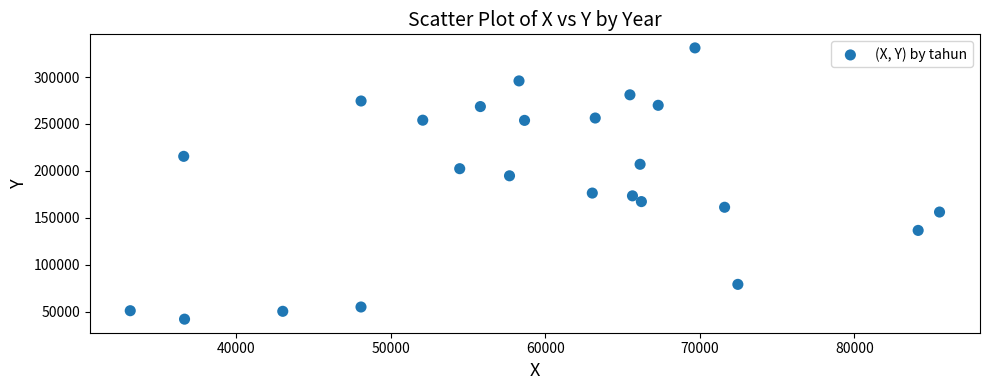

What is the range of X values (max minus min)?

52335.7